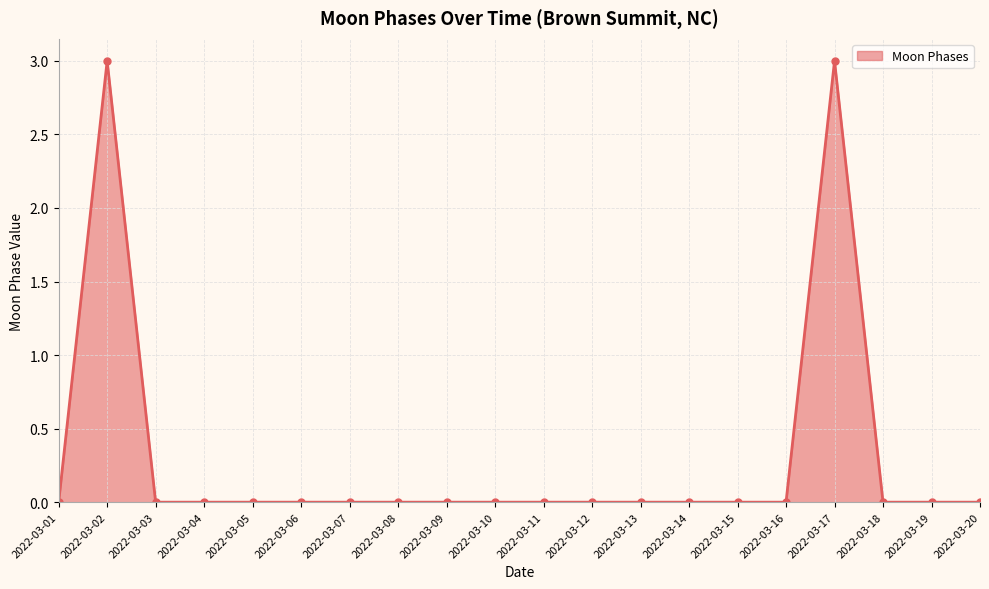

What is the difference between the maximum and second lowest values?

3